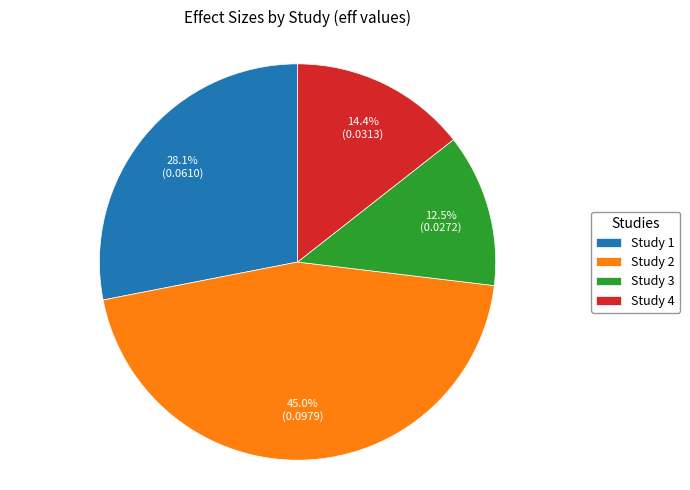

Which has a higher value, Study 4 or Study 2?

Study 2